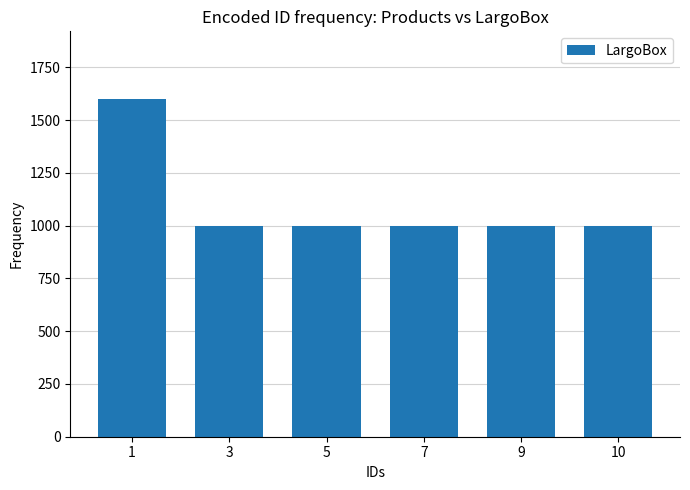

At which category does the chart reach its peak across all series?

1